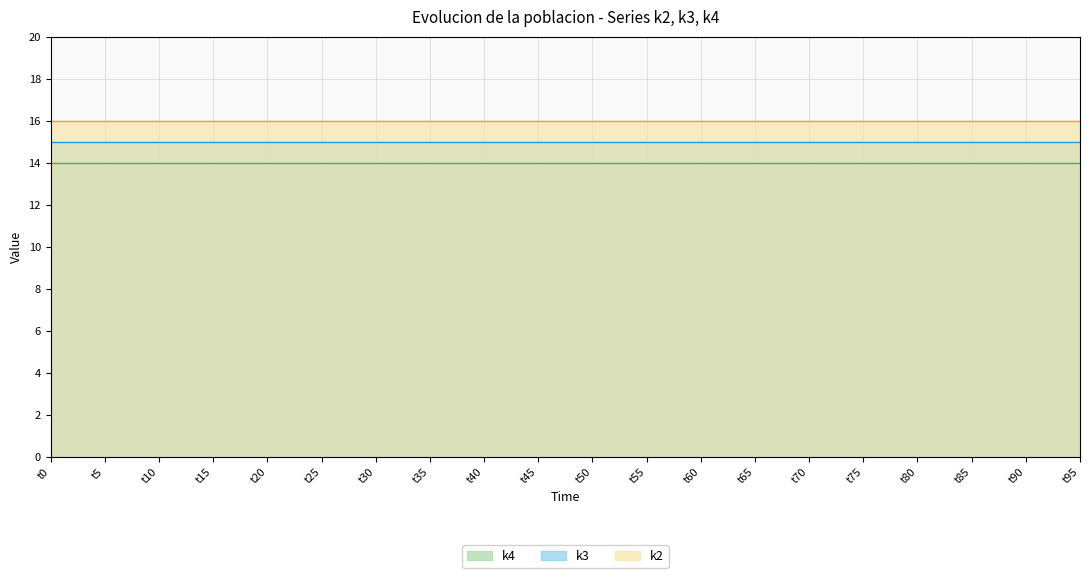

True or false: k3 and k4 cross at least once.

False